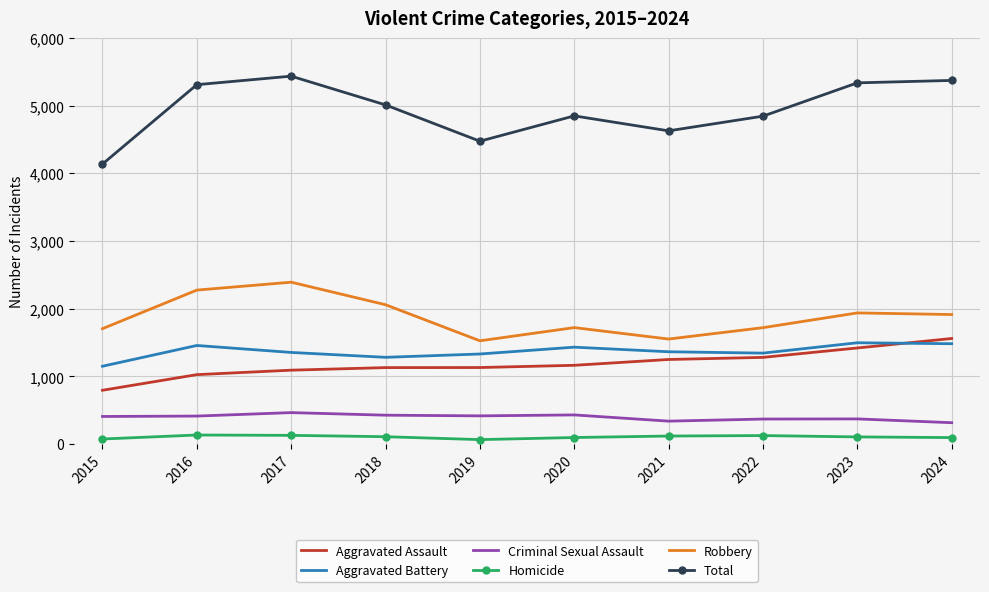

The value of Total at 2019 is 4476. True or false?

True